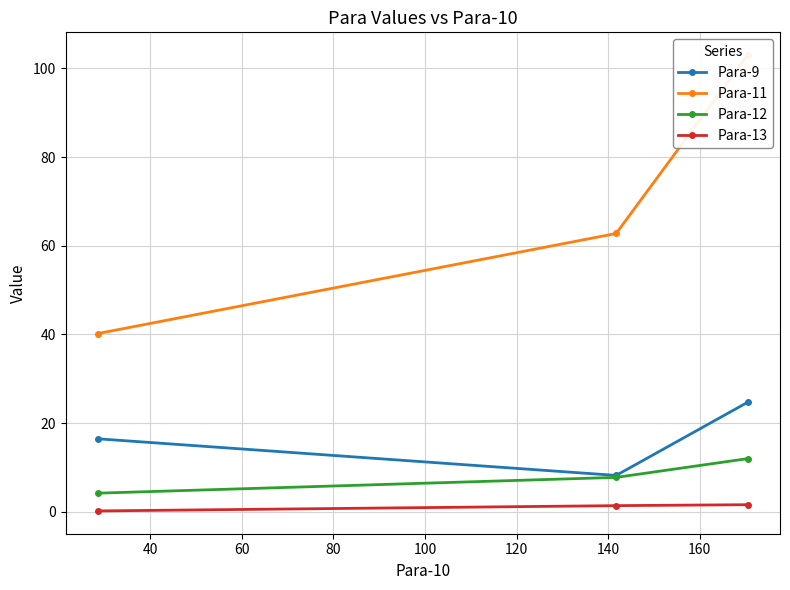

Does the chart display data point markers on the line(s)?

Yes